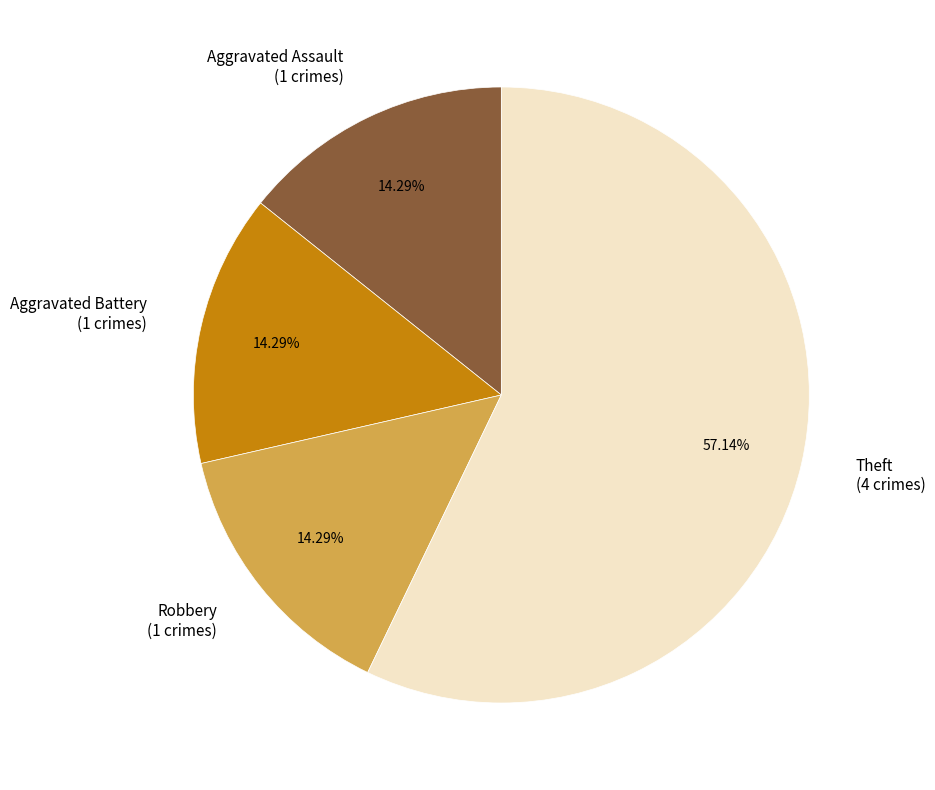

Is Aggravated Assault the majority of the pie?

No